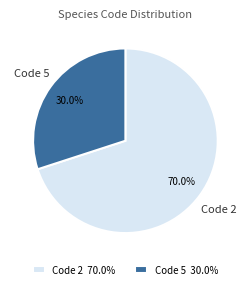

Between Code 5 and Code 2, which is larger?

Code 2